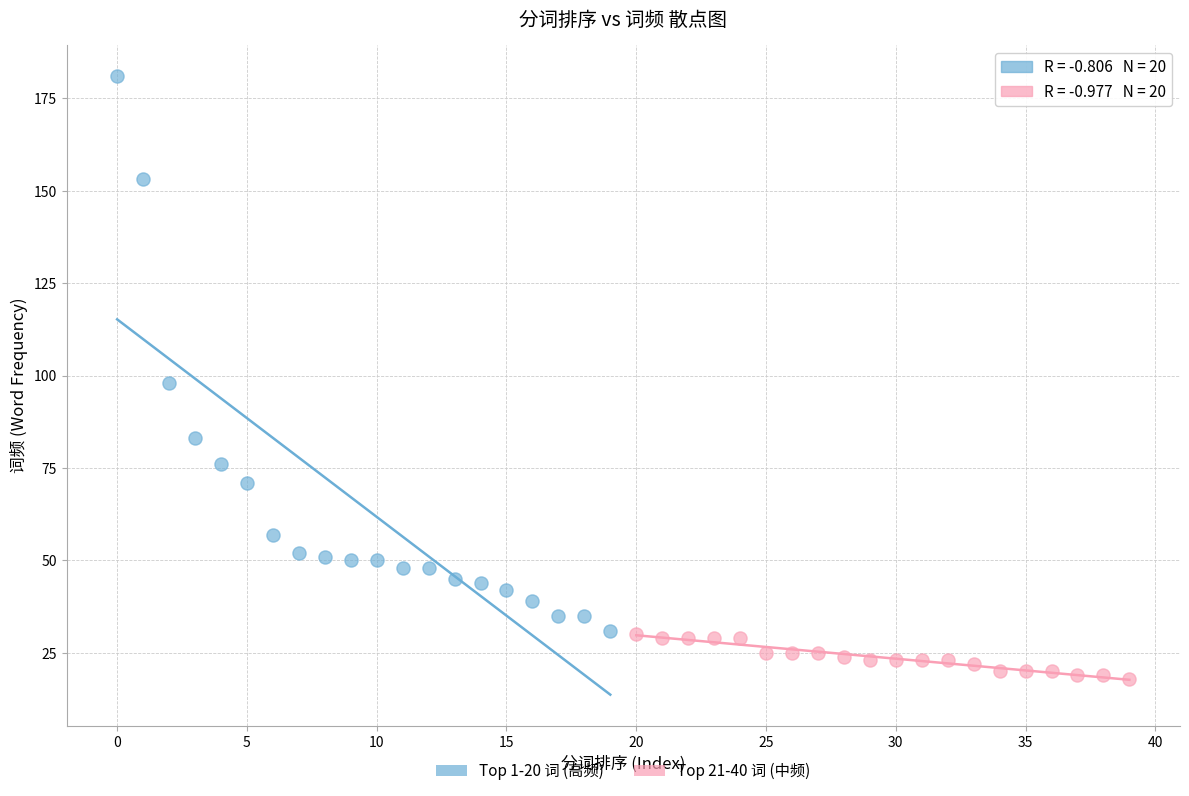

Which series contains the highest Y value?

Top 1-20 词 (高频)